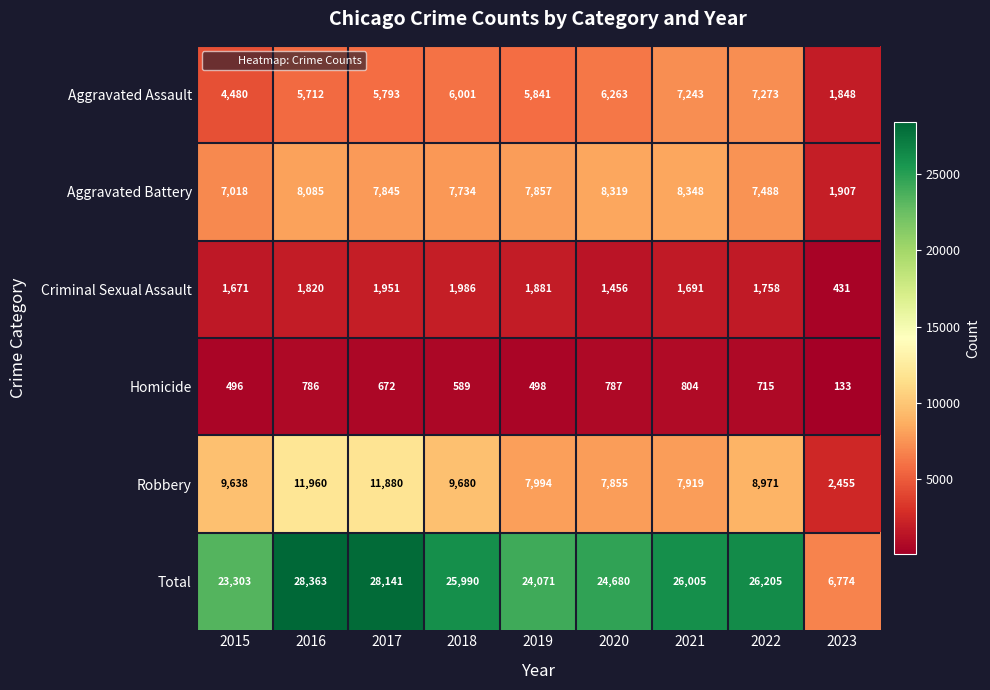

What is the difference between the highest and lowest values at 2015?

22807